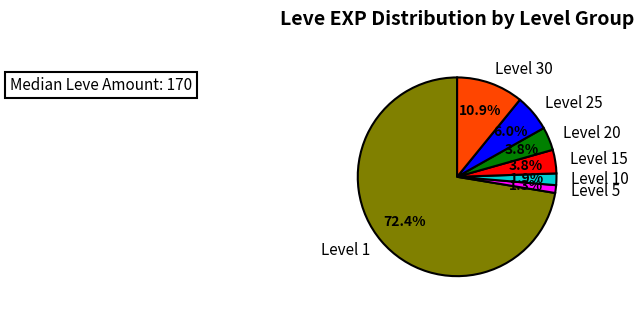

What is the smallest slice in the pie chart?

Level 5